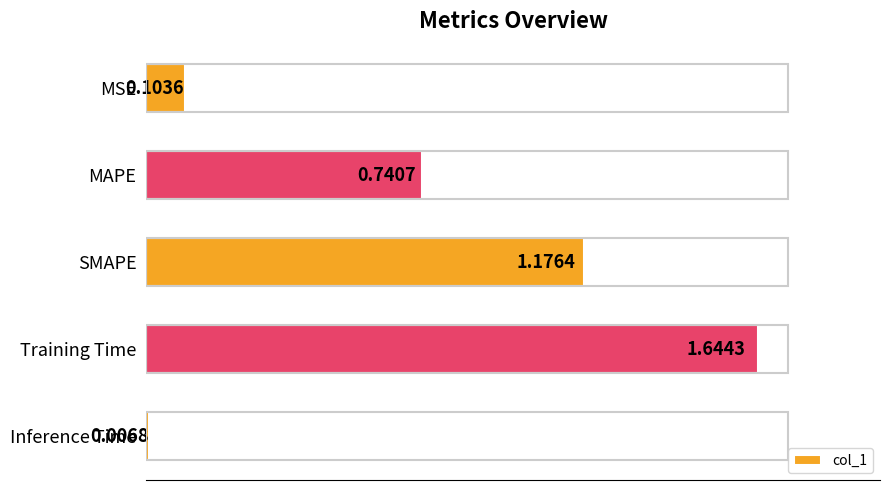

At which category does the chart reach its minimum across all series?

Inference Time